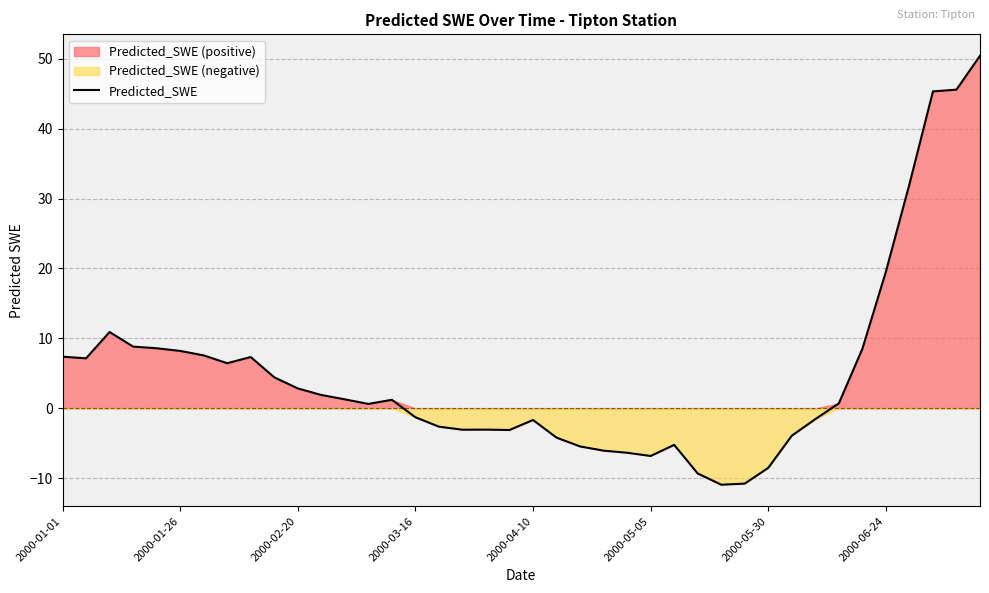

The chart shows a value of -4.7 at 19. True or false?

False